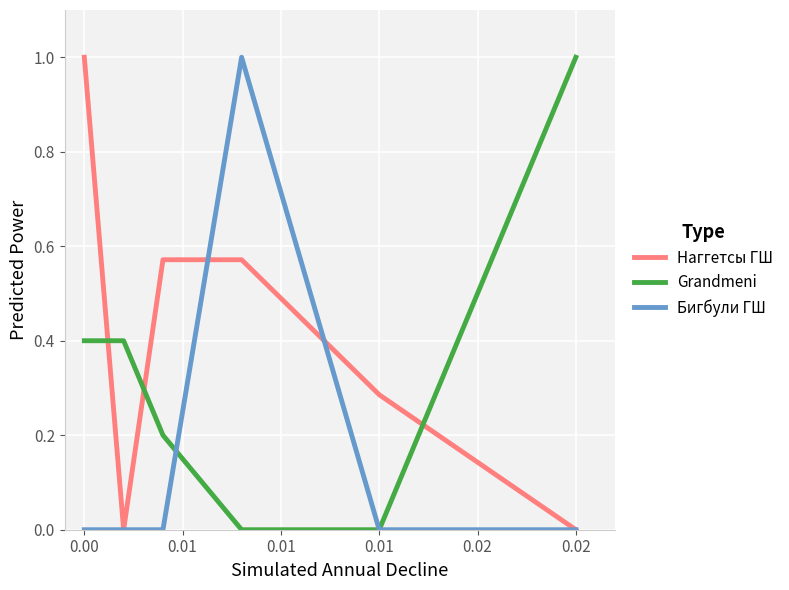

What is the highest value of the Grandmeni series?

1.0